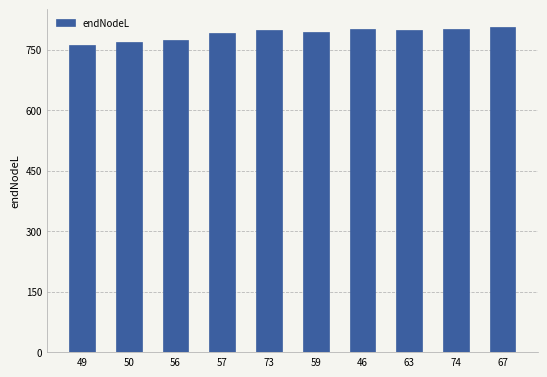

How many series are shown in this chart?

1